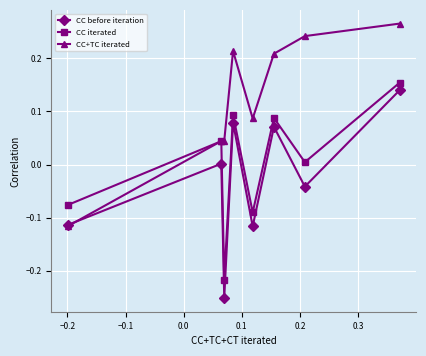

Which series has the largest total across all categories?

CC+TC iterated